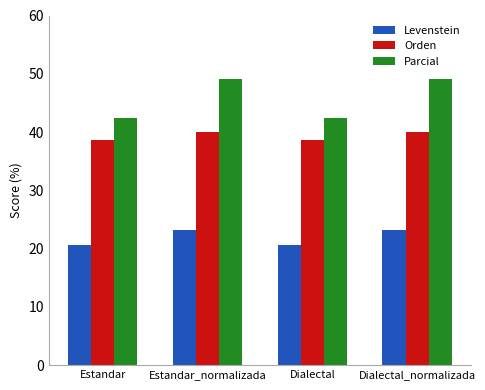

What is the sum of all Levenstein values?

87.8